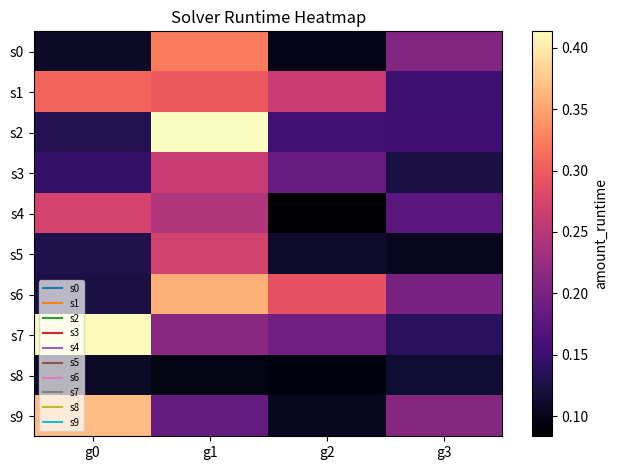

Which has a higher value, g0 or g1?

g1